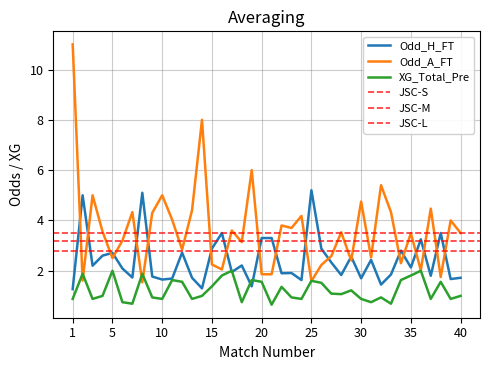

What is the approximate value of Odd_H_FT at 34?

2.8